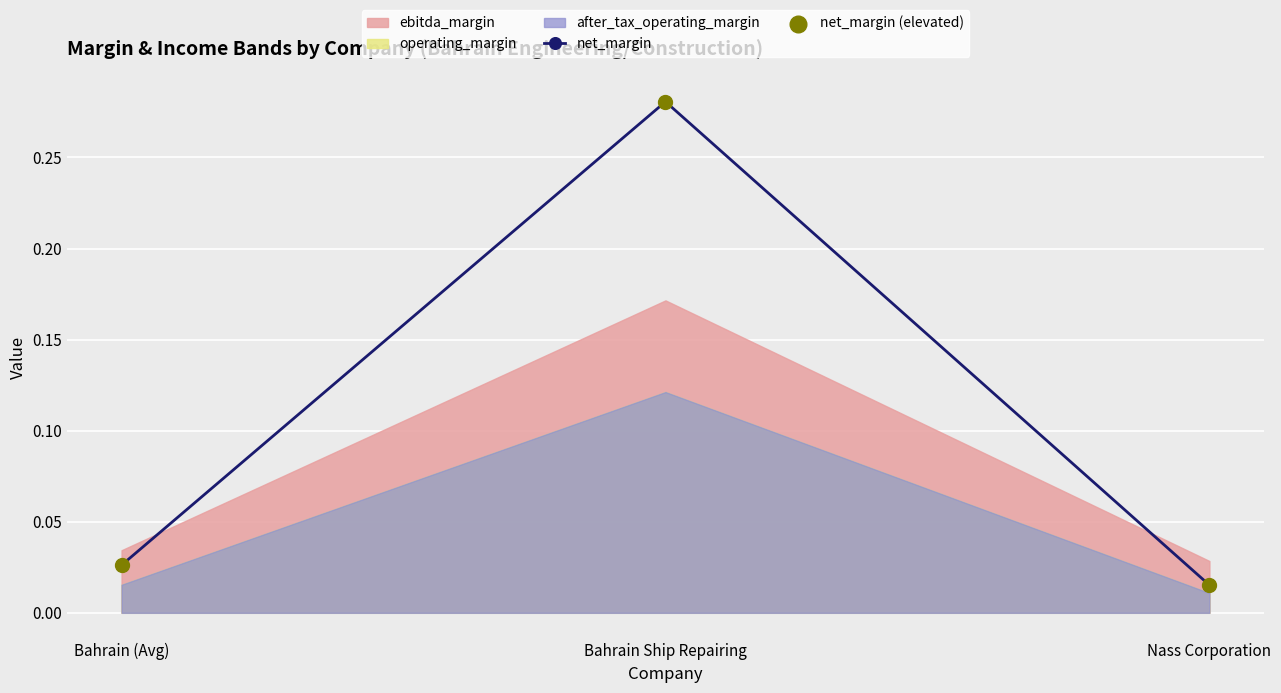

Is the value of net_margin (elevated) at Nass Corporation greater than the value of net_margin at Nass Corporation?

No